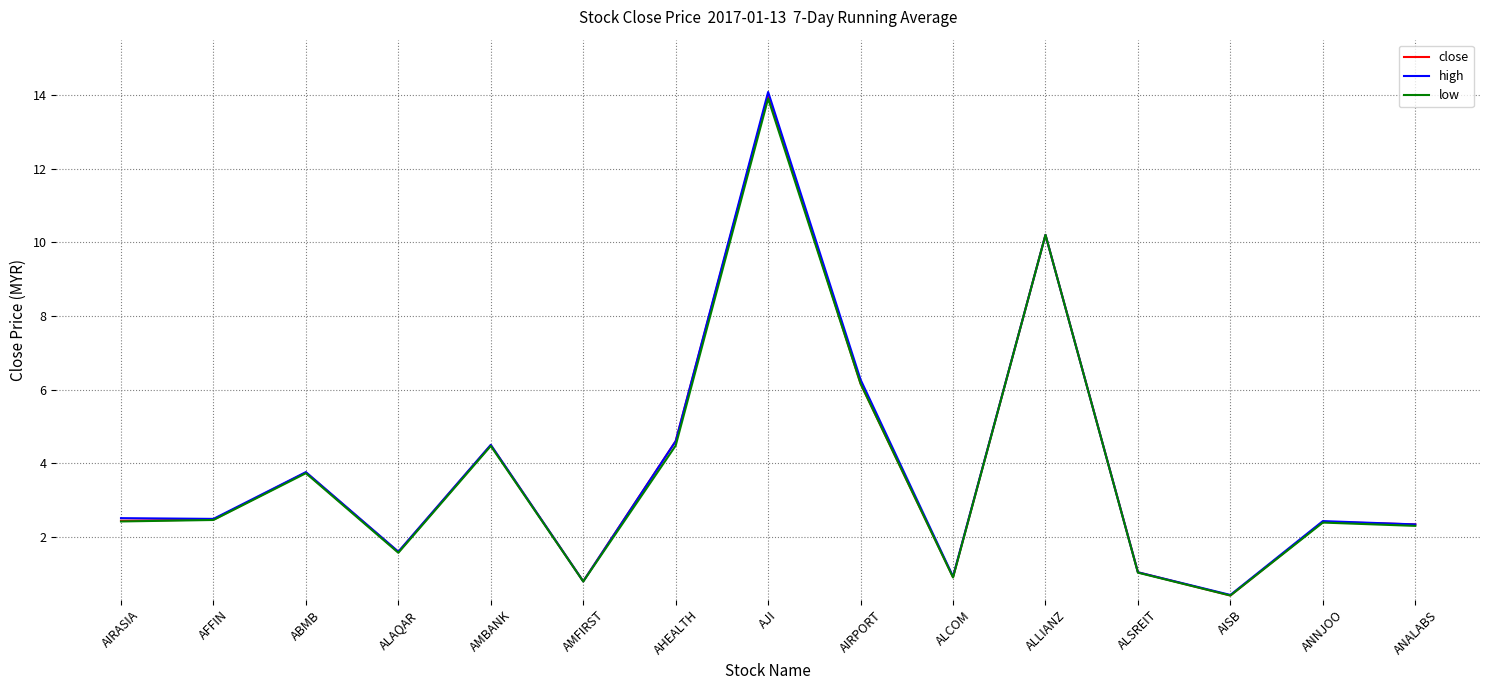

At which category does the chart reach its minimum across all series?

AISB